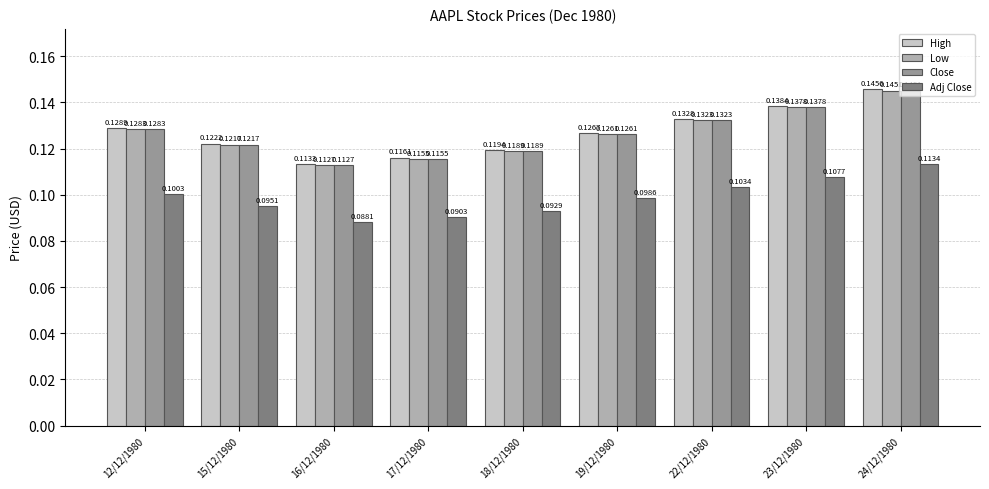

At how many categories does at least one series exceed 0?

9